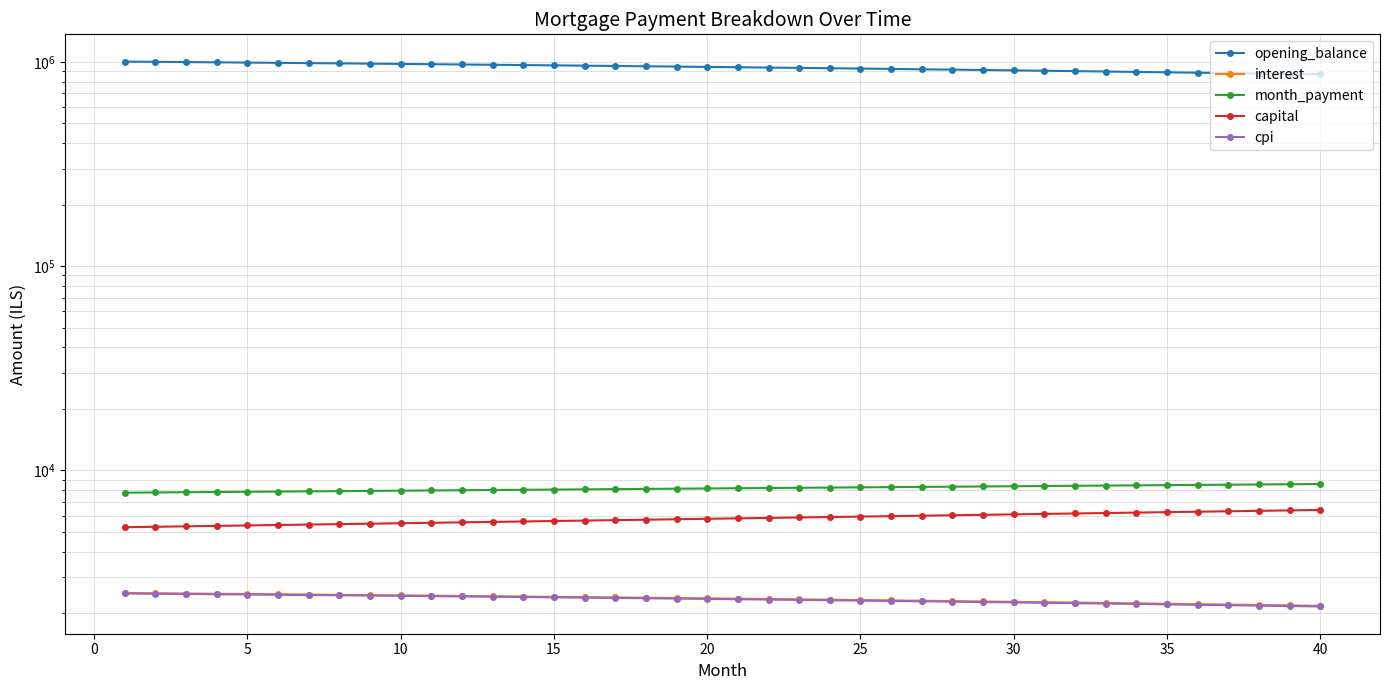

How many values in the cpi series exceed 2345?

20